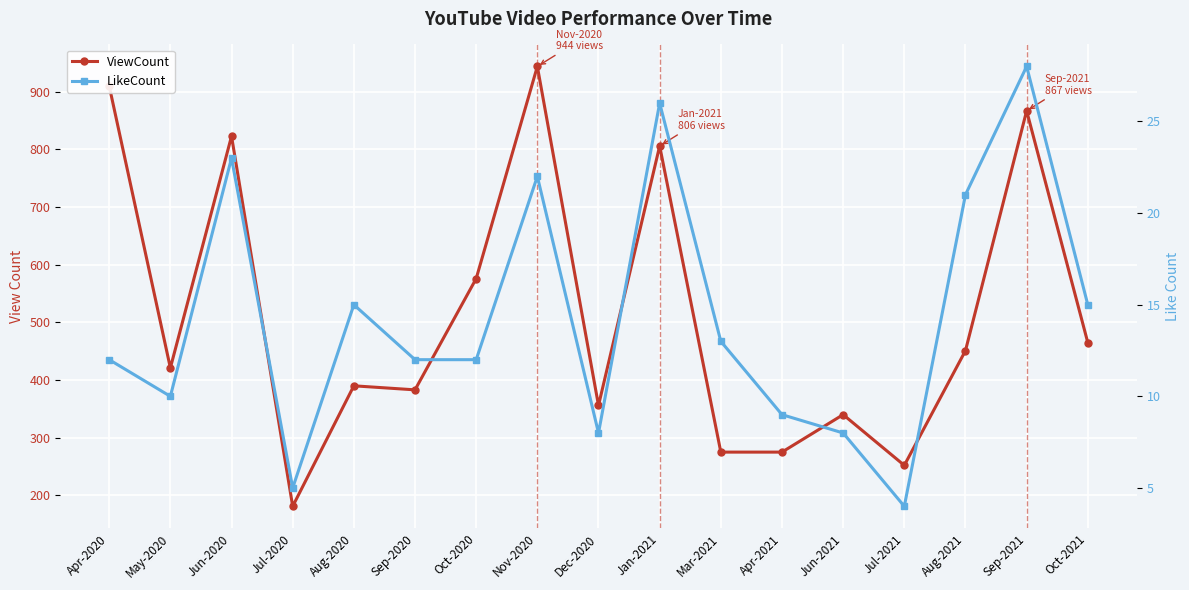

Count the number of categories in the chart.

17